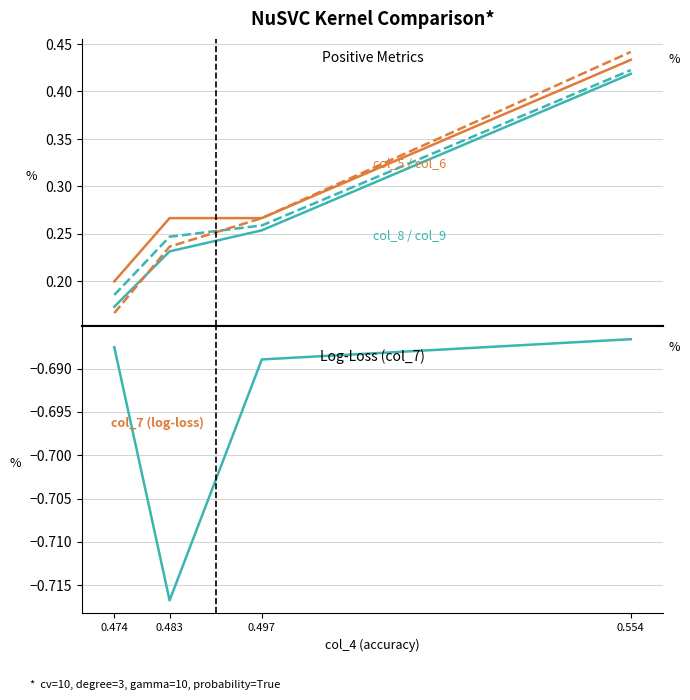

Count the col_5 values in the range 0 to 1.

4